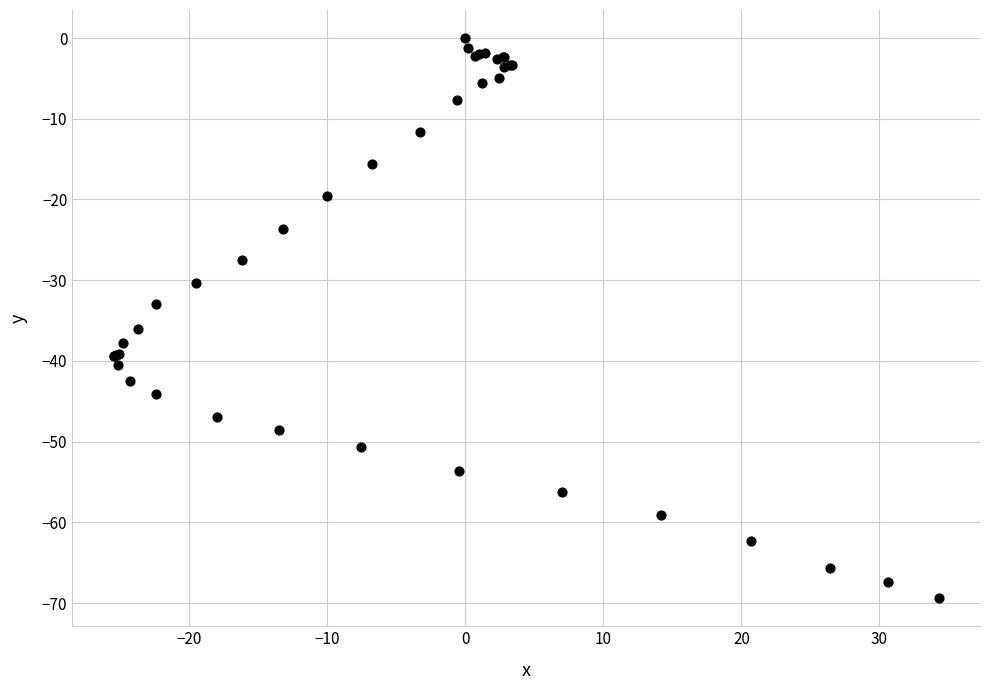

What Y value in the scatter plot is closest to -34?

-32.9